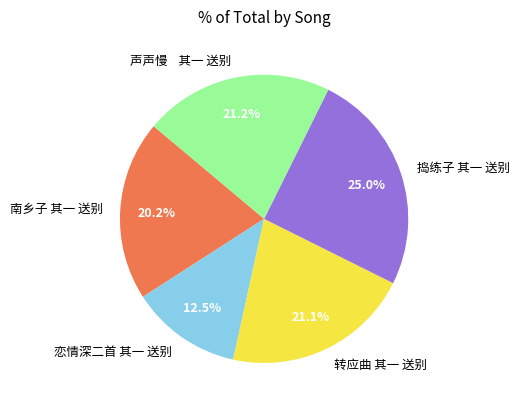

To the nearest percent, what portion does 转应曲 其一 送别 represent?

21%